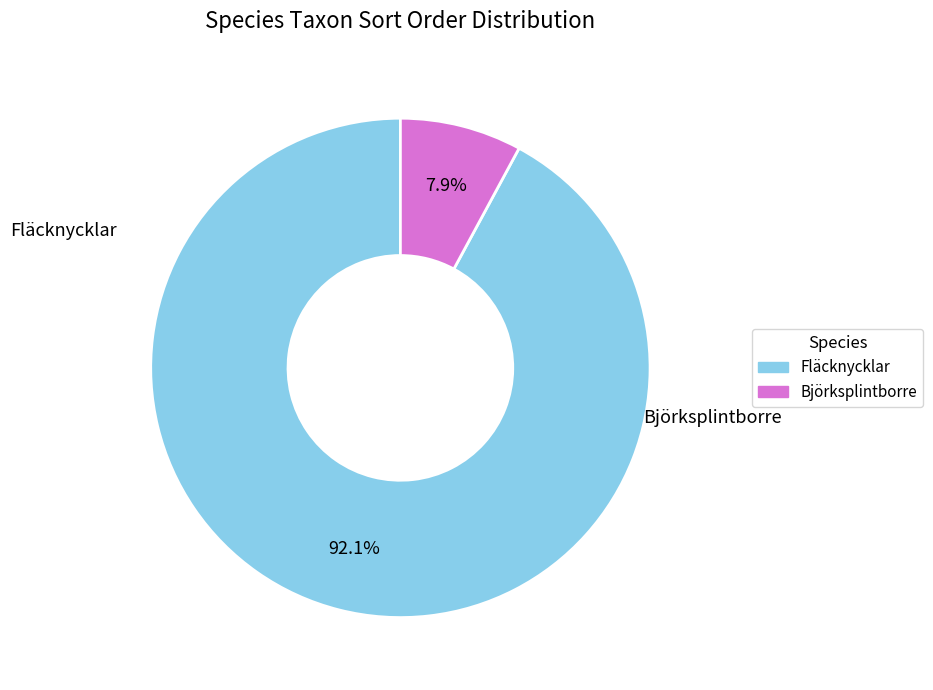

Count the number of slices in the pie.

2